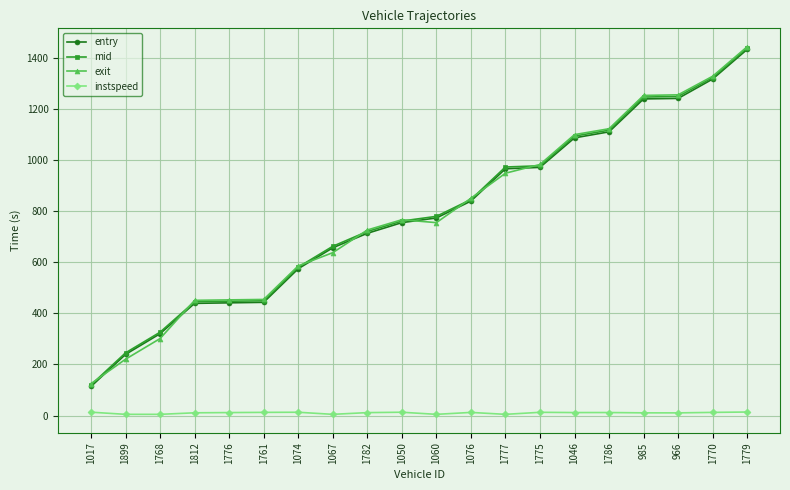

How many values in the exit series exceed 766?

10